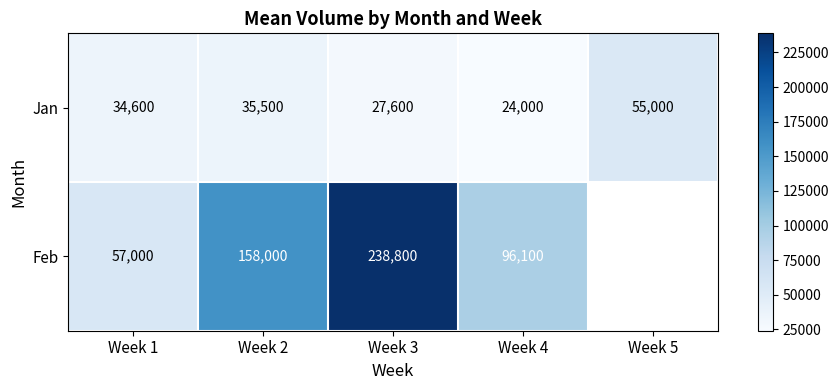

What value does the Jan series have at Week 4, to the nearest 100?

24000